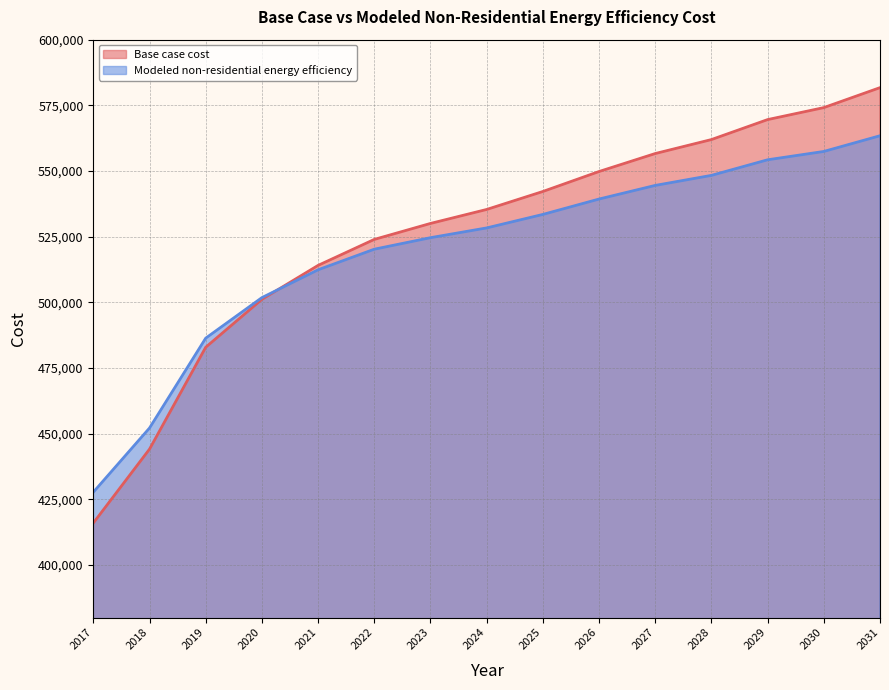

Reading left to right, transcribe all the data shown in this chart.

Base case cost: 415976.1	444109.5	482888.0	501136.7	514062.8	523947.5	530030.4	535353.0	542196.2	549799.8	556643.1	561965.6	569569.3	574131.4	581735.1
Modeled non-residential energy efficiency: 427718.2	452146.5	486354.2	501792.4	512386.4	520224.4	524609.3	528325.8	533461.9	539320.8	544509.4	548330.6	554265.3	557439.0	563421.4